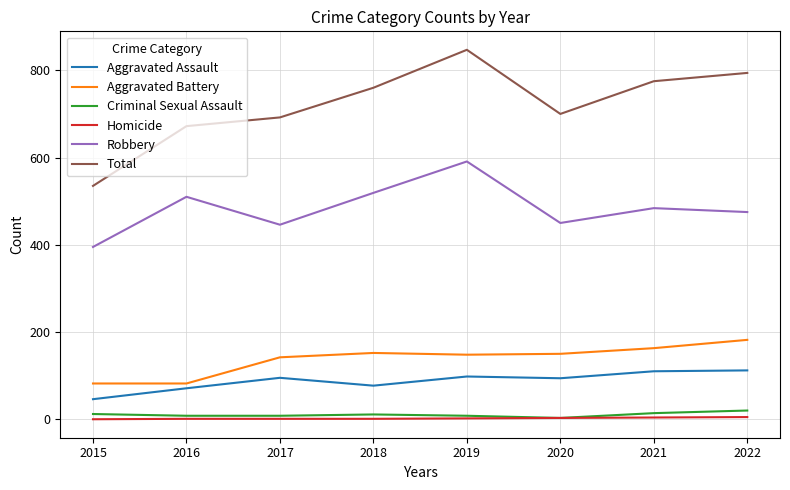

How many lines are shown in the chart?

6